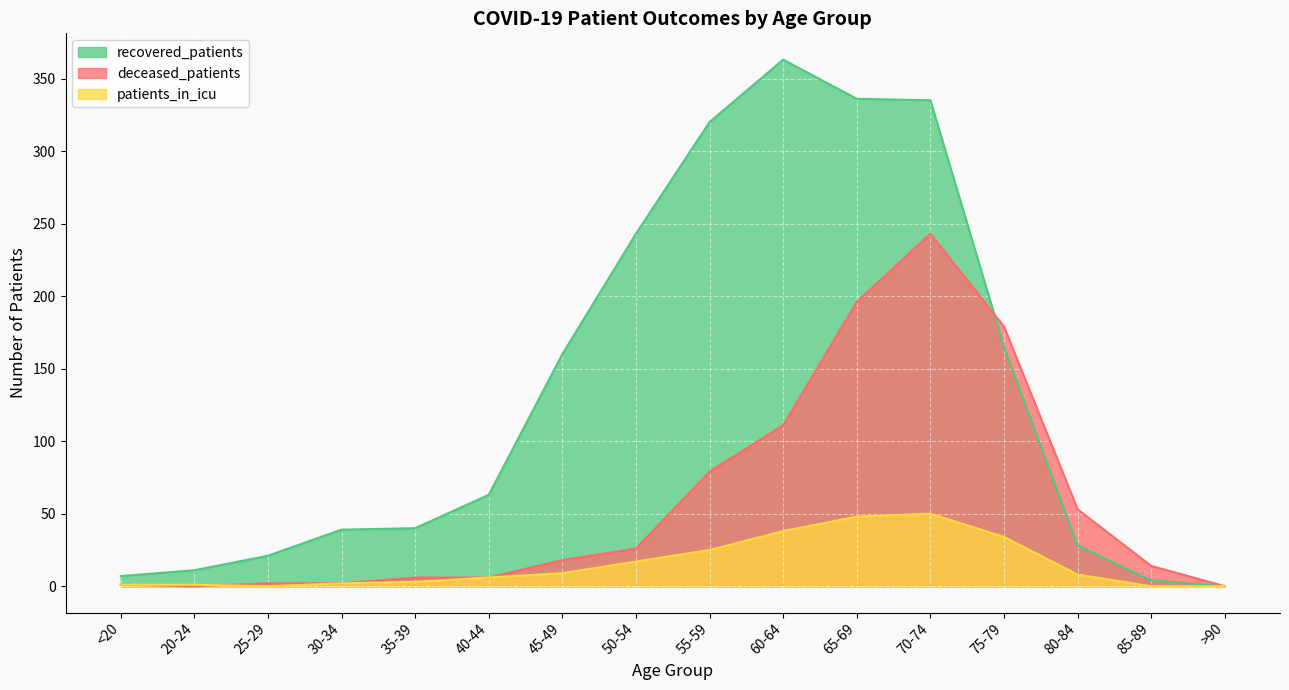

What is the sum of the patients_in_icu values at 45-49 and 50-54?

26